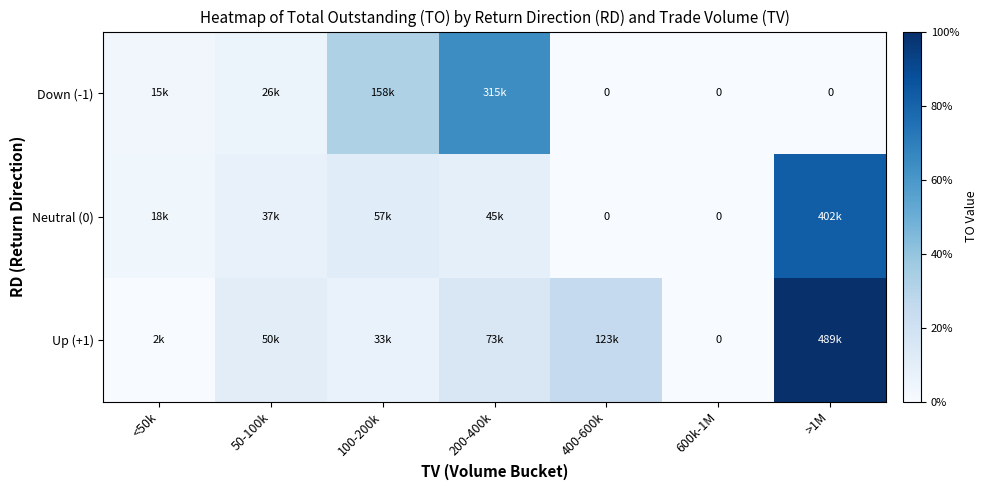

Is it true that Up (+1) equals 27458 at 200-400k?

False